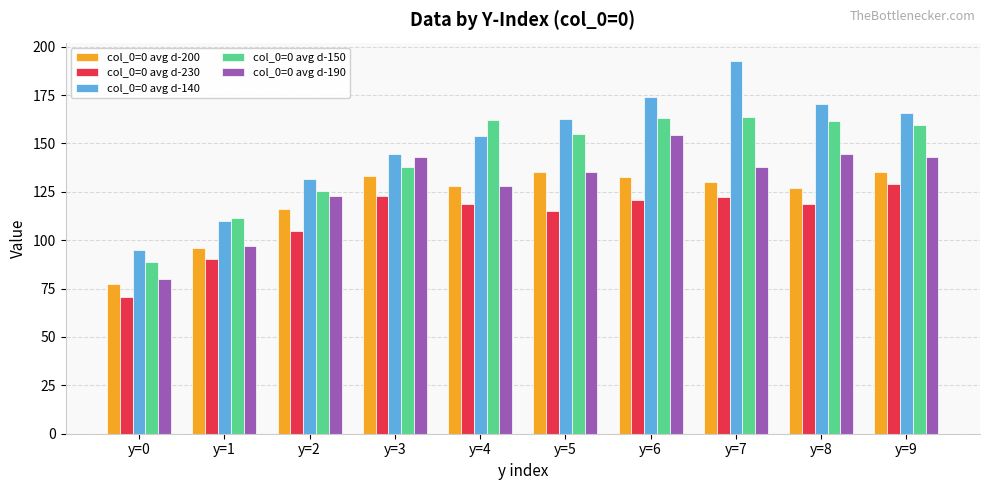

What is the average value of the col_0=0 avg d-200 series?

121.1